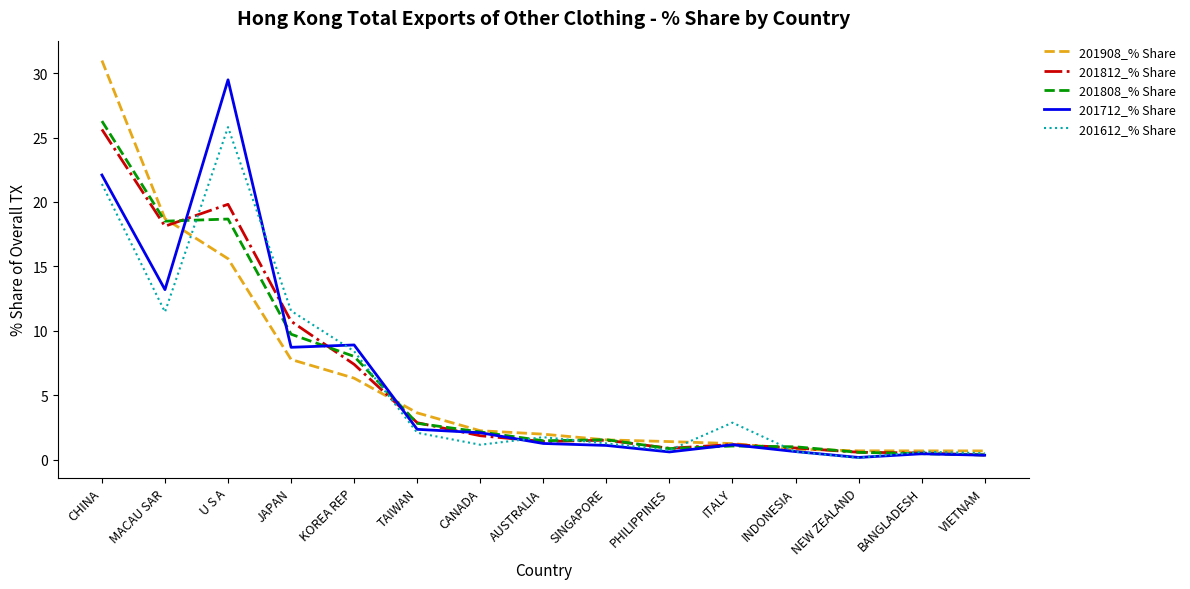

What position from the left is KOREA REP?

5